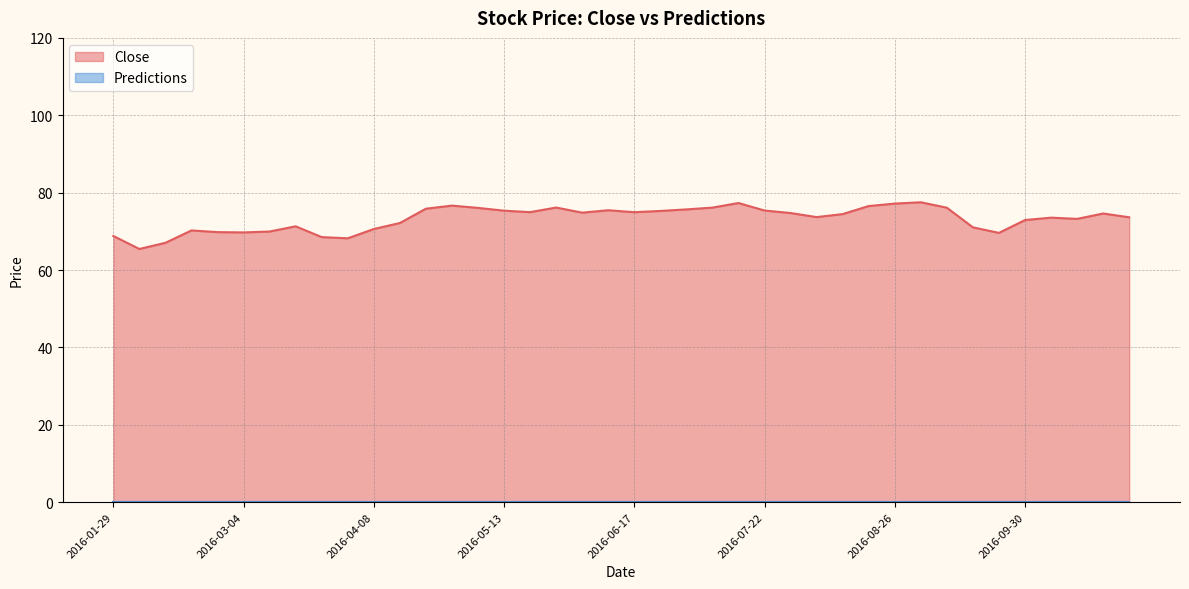

Reading left to right, list all the values displayed in this chart.

68.8	65.4	67.0	70.2	69.8	69.7	70.0	71.3	68.5	68.2	70.6	72.2	75.8	76.7	76.1	75.3	75.0	76.2	74.8	75.5	75.0	75.3	75.7	76.1	77.3	75.4	74.7	73.7	74.5	76.5	77.2	77.5	76.1	71.0	69.6	72.9	73.5	73.2	74.6	73.6